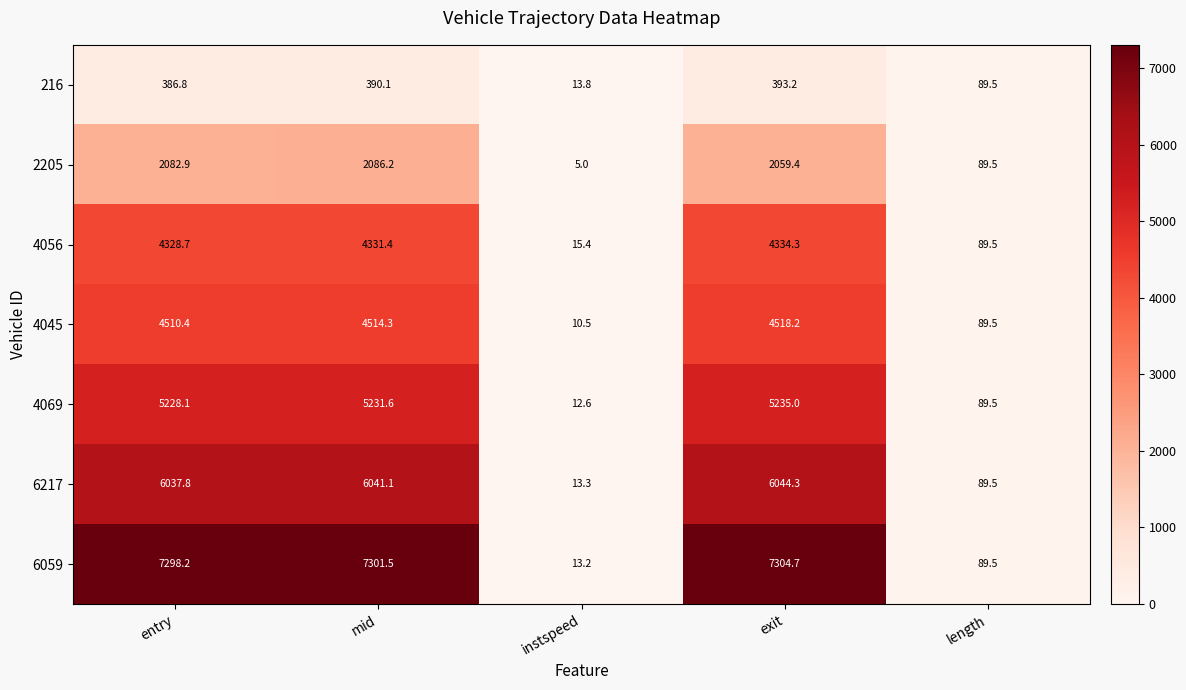

What is the maximum value for 4045?

4518.2